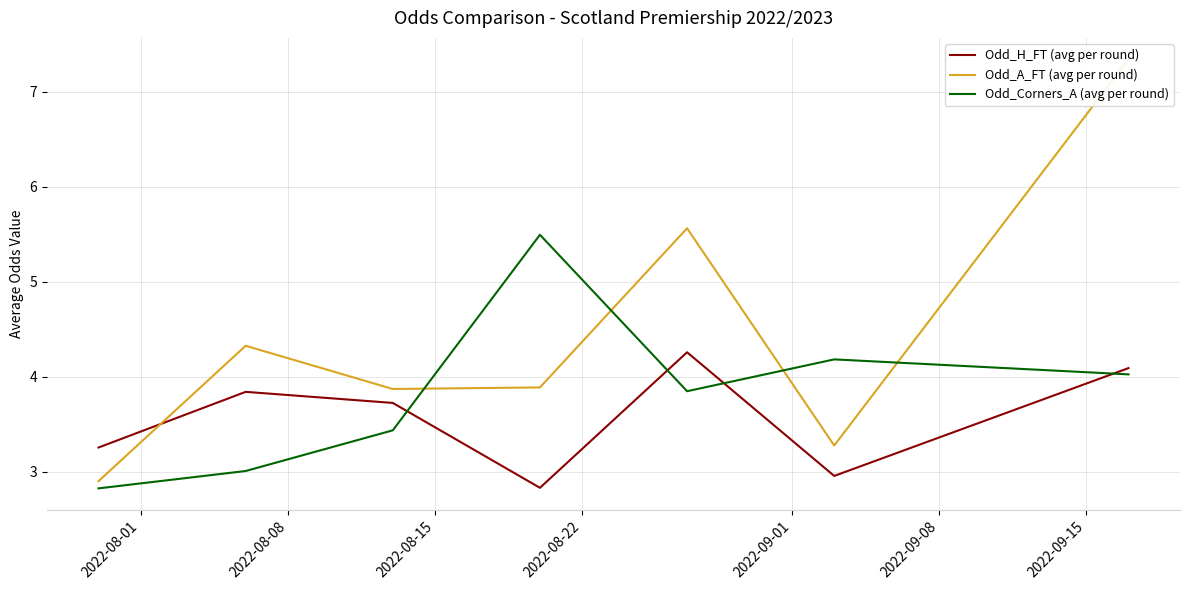

What is the maximum value for Odd_Corners_A (avg per round)?

5.5